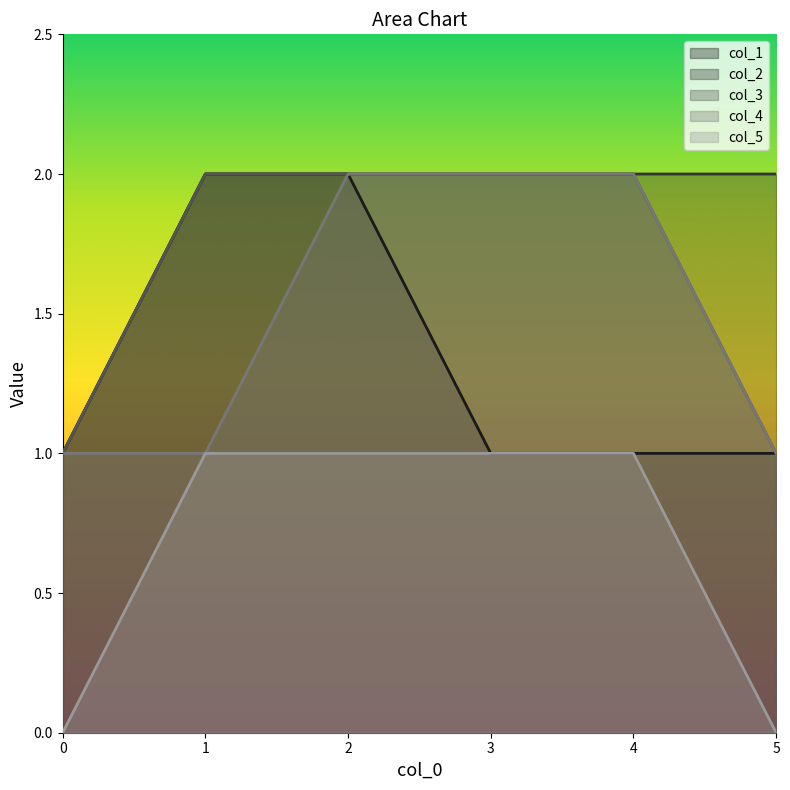

Does the chart display data point markers on the line(s)?

No